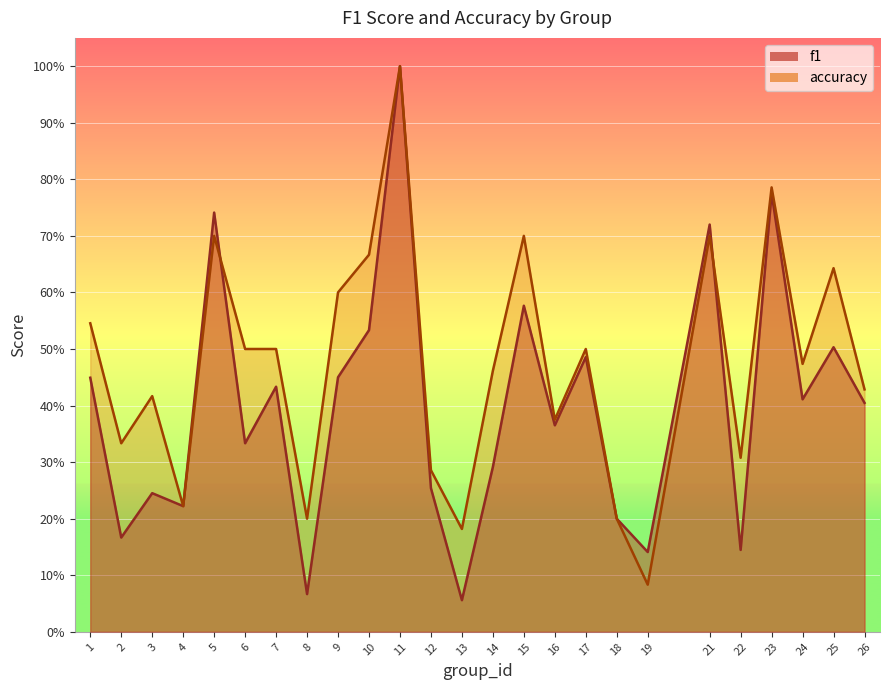

Which series has the widest spread of values?

f1